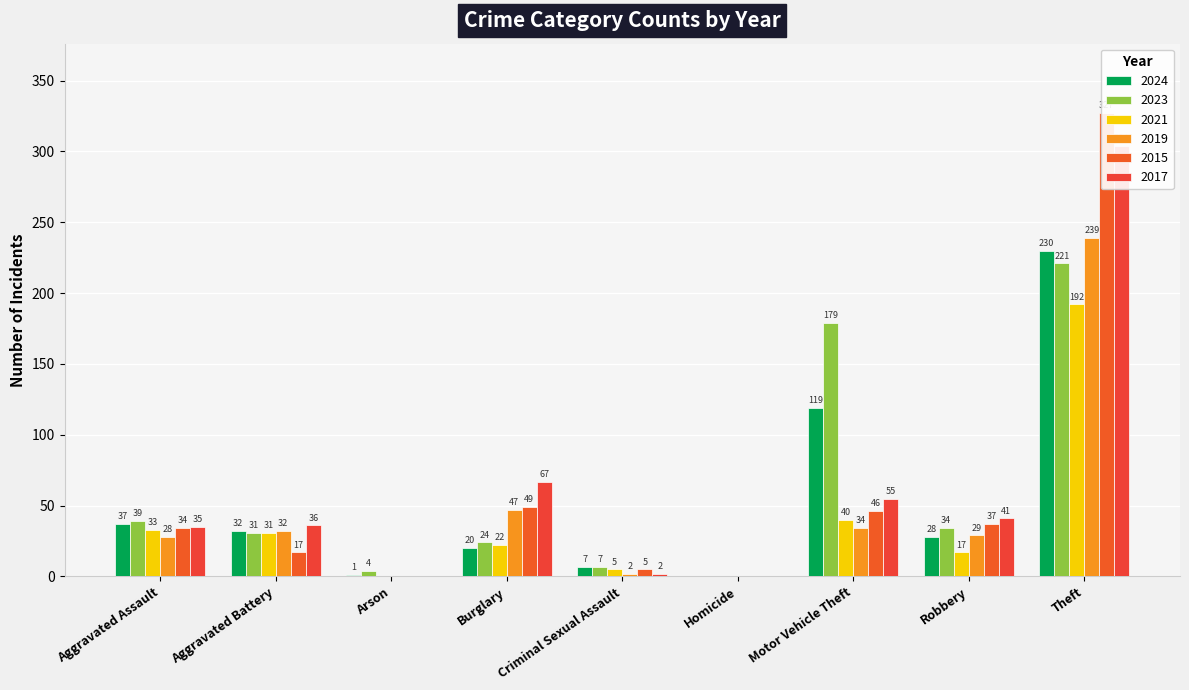

How many values in the 2021 series are below 22?

4